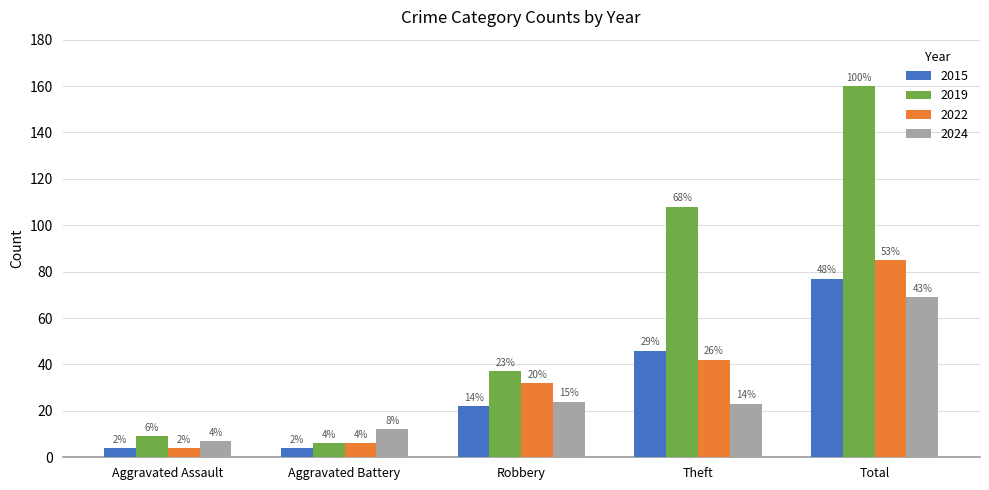

Does the chart contain any negative values?

No